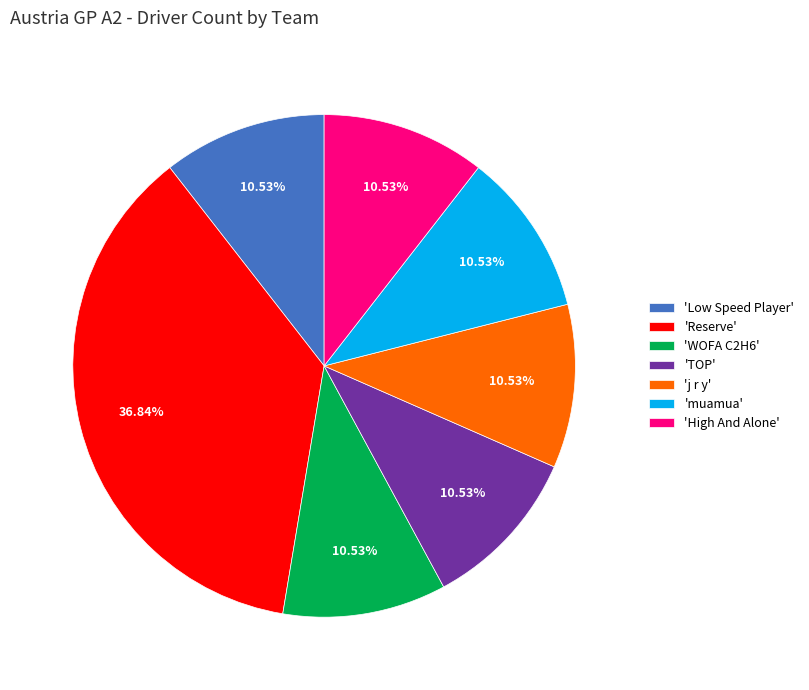

What is the largest slice in the pie chart?

'Reserve'